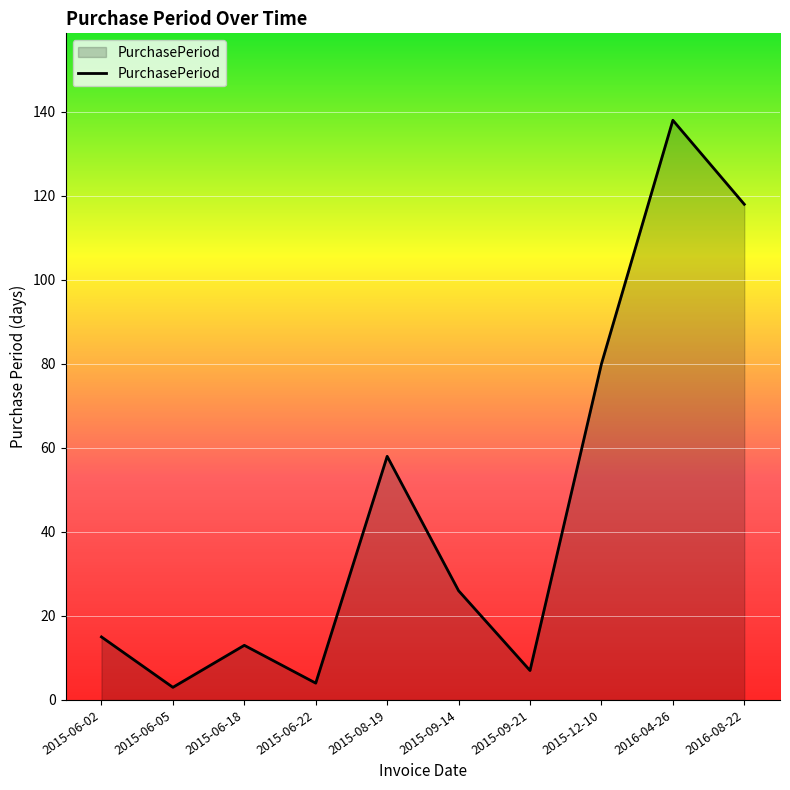

What is the difference between the maximum and minimum values?

135